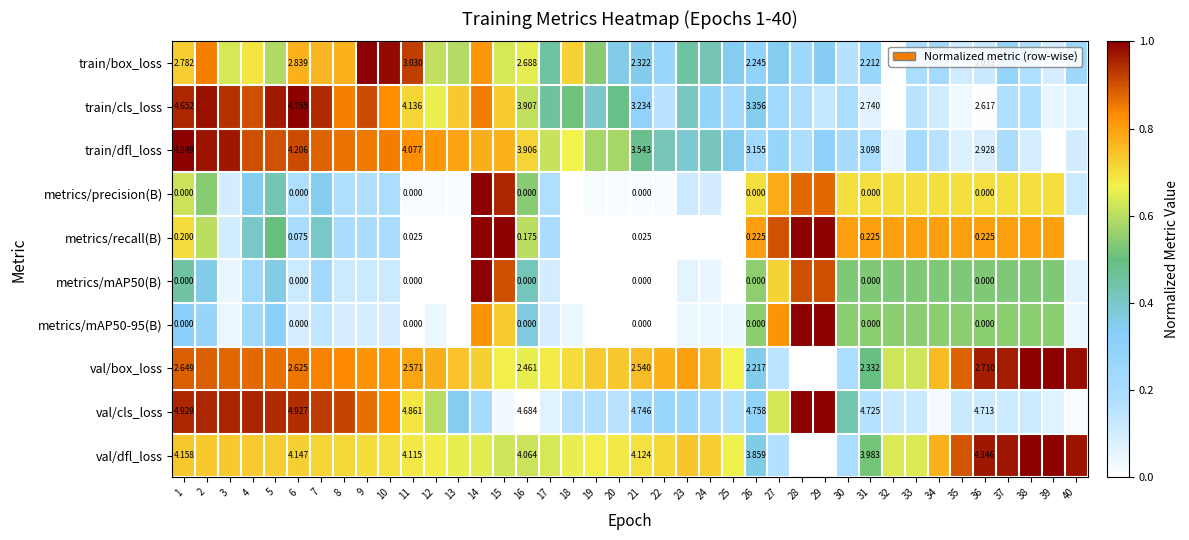

How many data points does each series have?

40